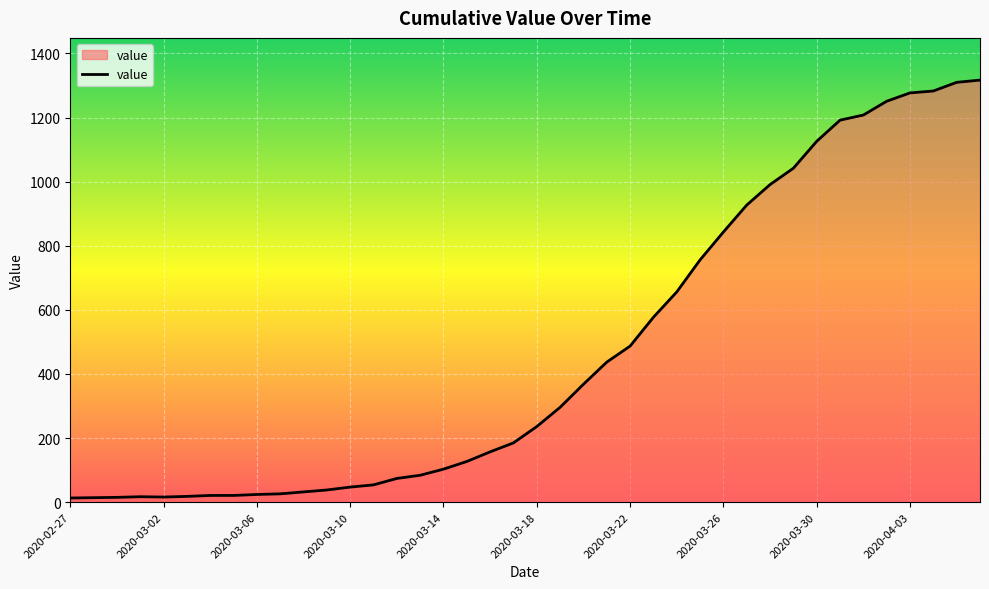

What is the difference between the maximum and minimum values?

1304